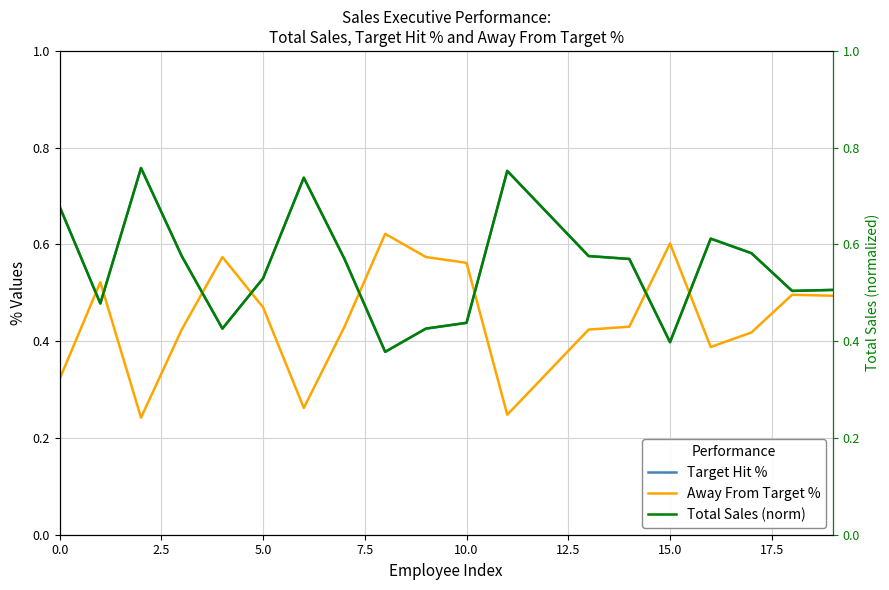

What is the difference between the Total Sales (norm) values at 14 and 15?

0.2